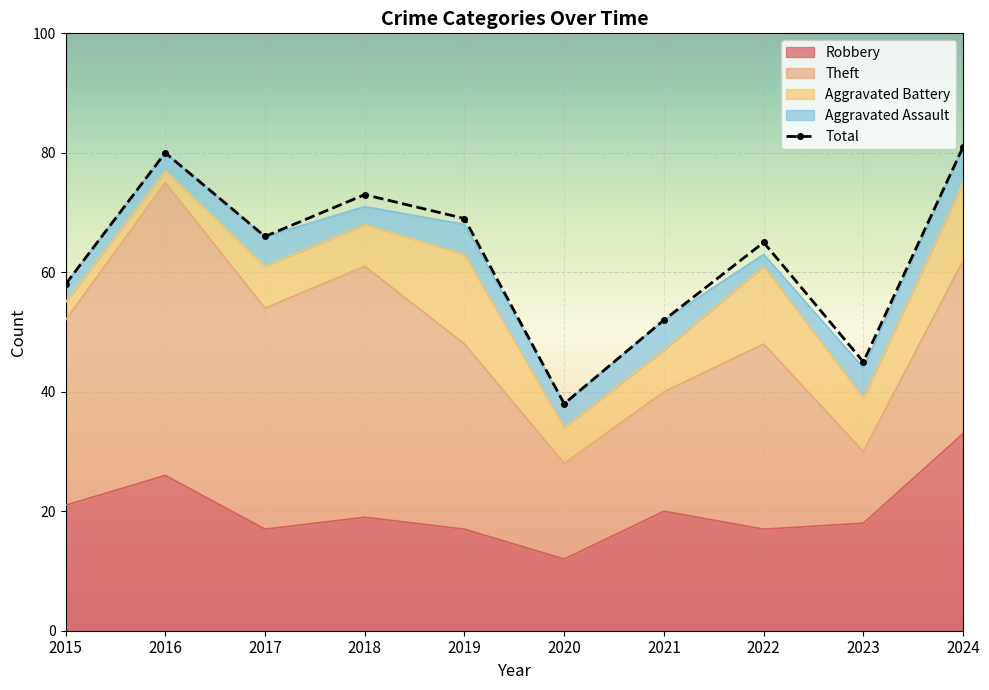

Which label corresponds to the smallest value in the chart?

2020